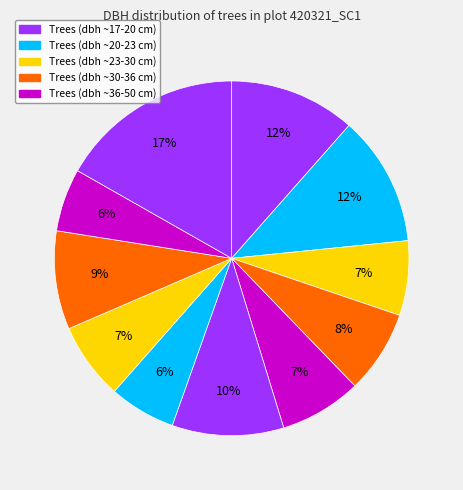

How many slices are in this pie chart?

11